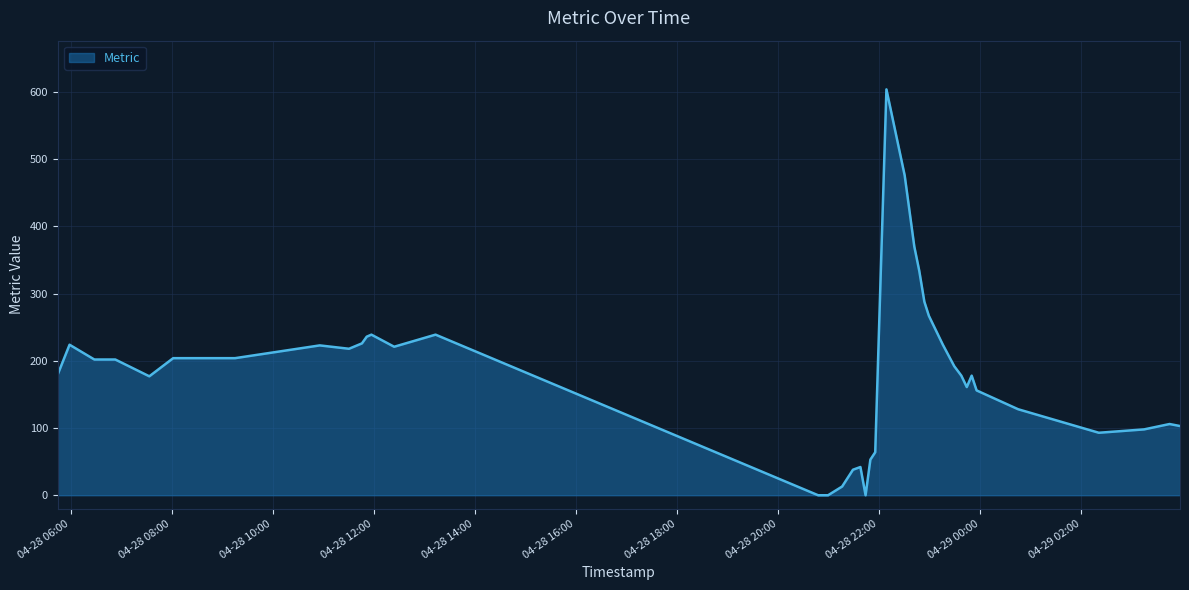

What is the difference between the maximum and minimum values?

604